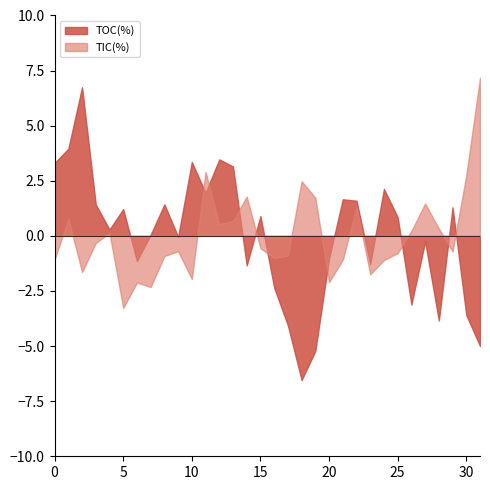

Which series has the largest range (max minus min)?

TOC(%)